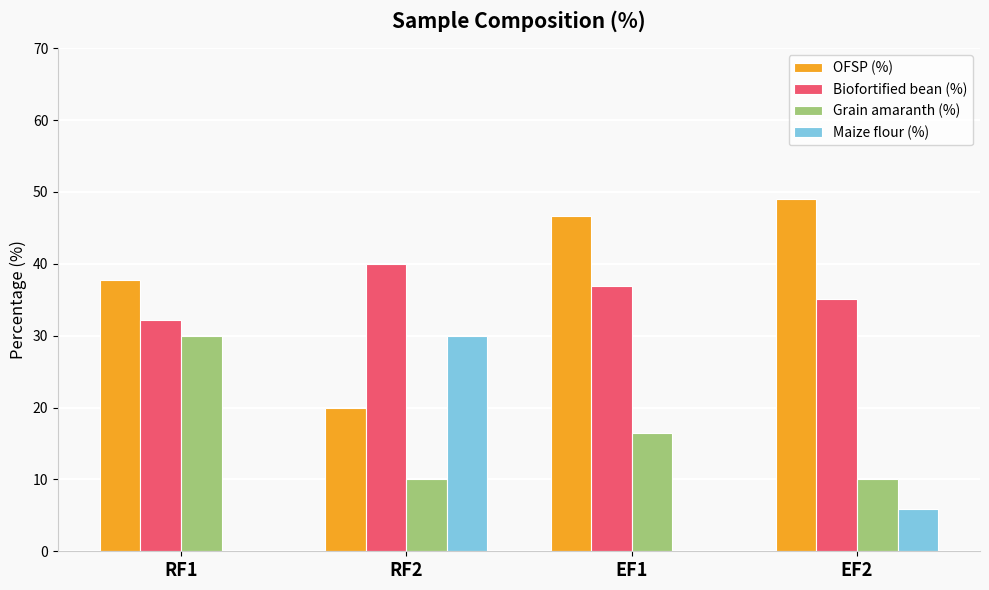

Reading left to right, transcribe all the data shown in this chart.

OFSP (%): 37.8	20.0	46.6	49.0
Biofortified bean (%): 32.2	40.0	36.9	35.1
Grain amaranth (%): 30.0	10.0	16.5	10.0
Maize flour (%): 0.0	30.0	0.0	5.9